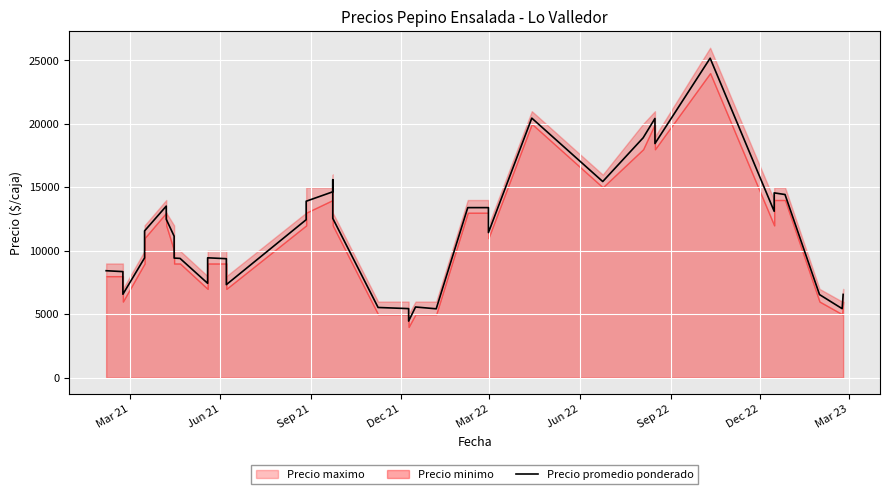

Does the chart display data point markers on the line(s)?

No